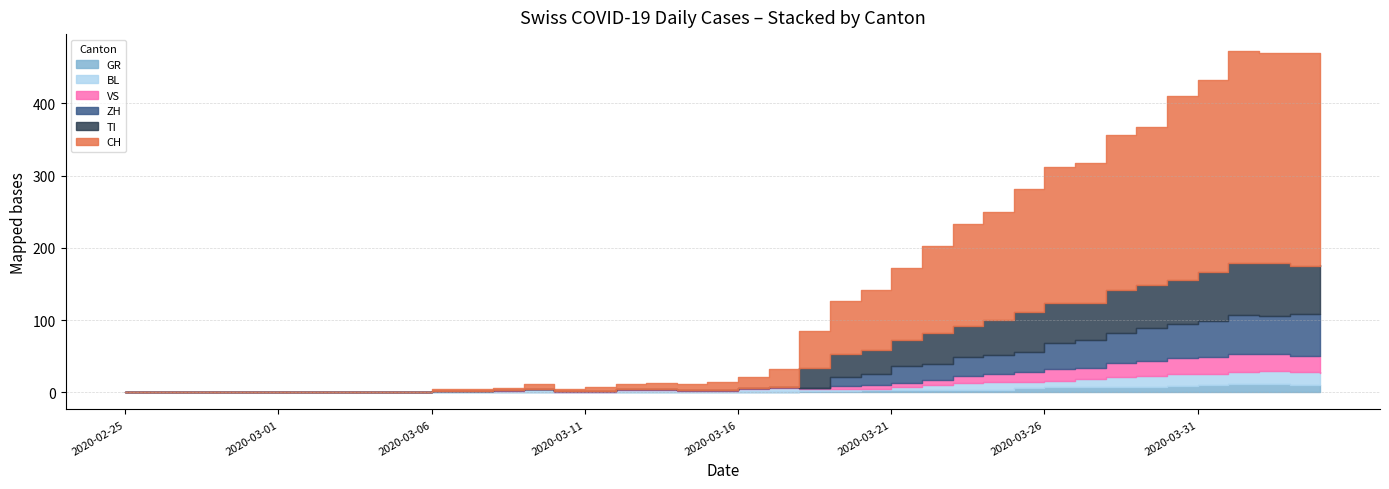

How many lines are shown in the chart?

6